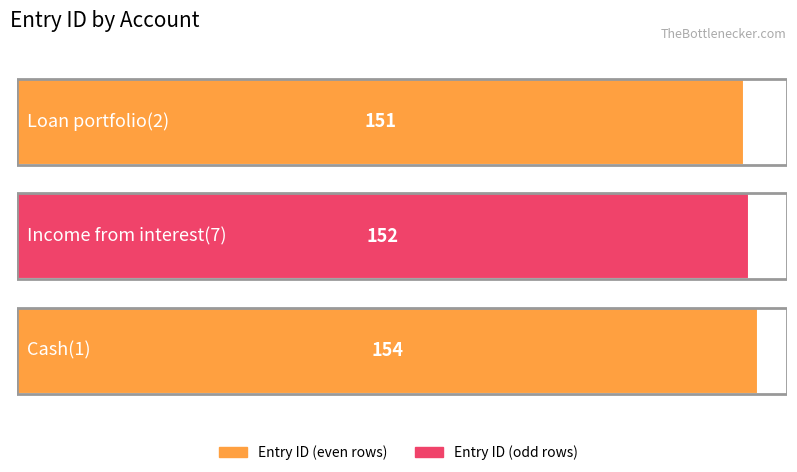

What is the ratio of the value at Cash(1) to the value at Income from interest(7)?

1.0